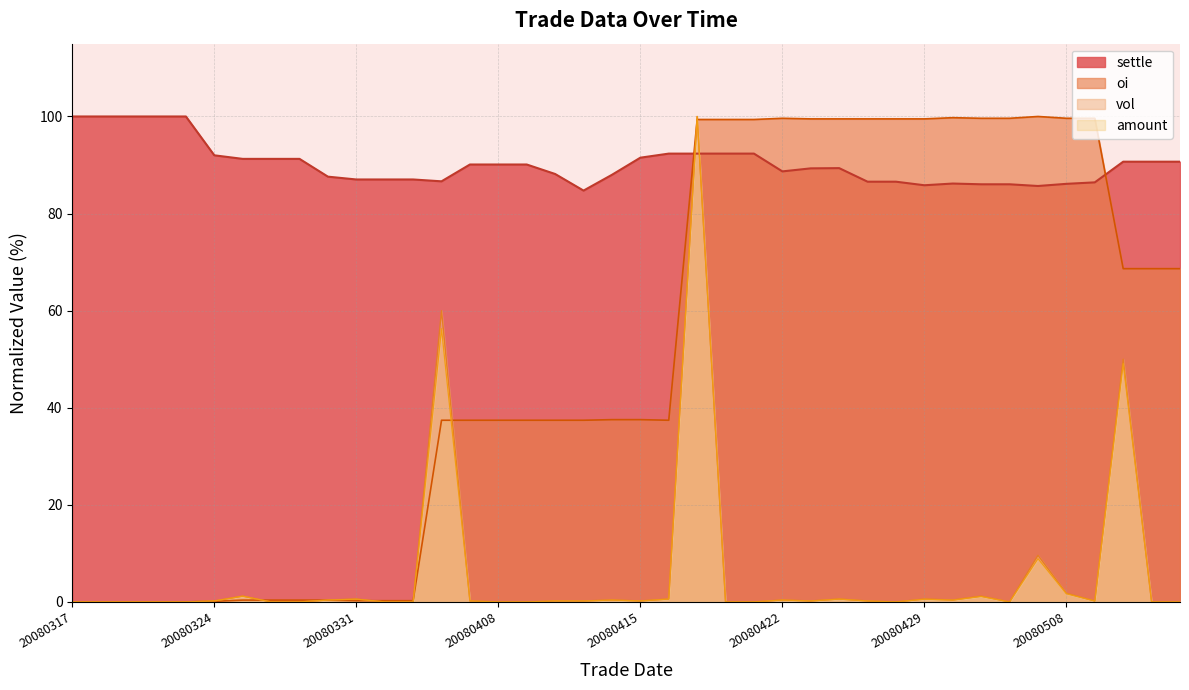

How many values in vol are above zero?

23